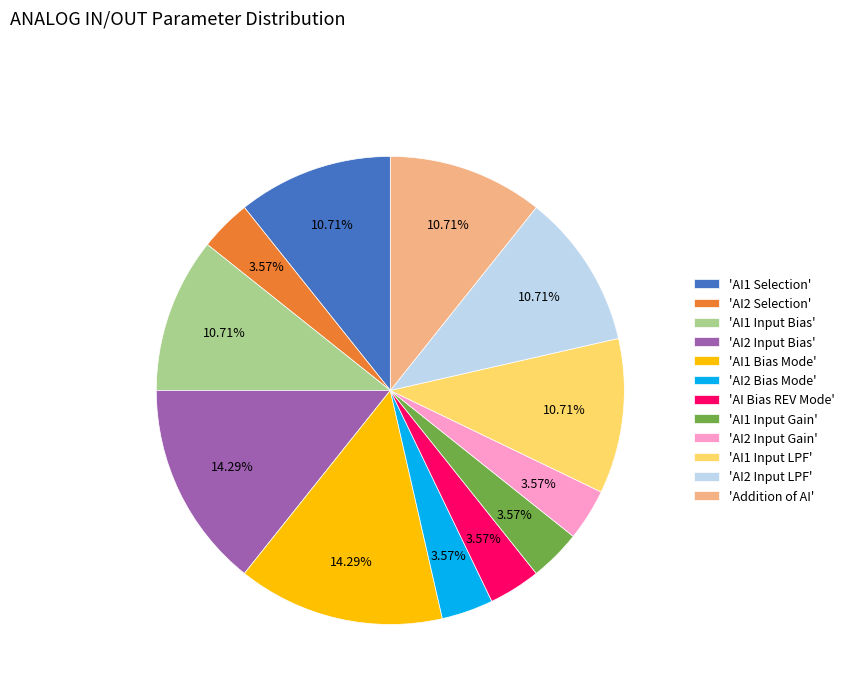

Combined, do 'AI2 Selection' and 'AI2 Input LPF' account for over 50%?

No